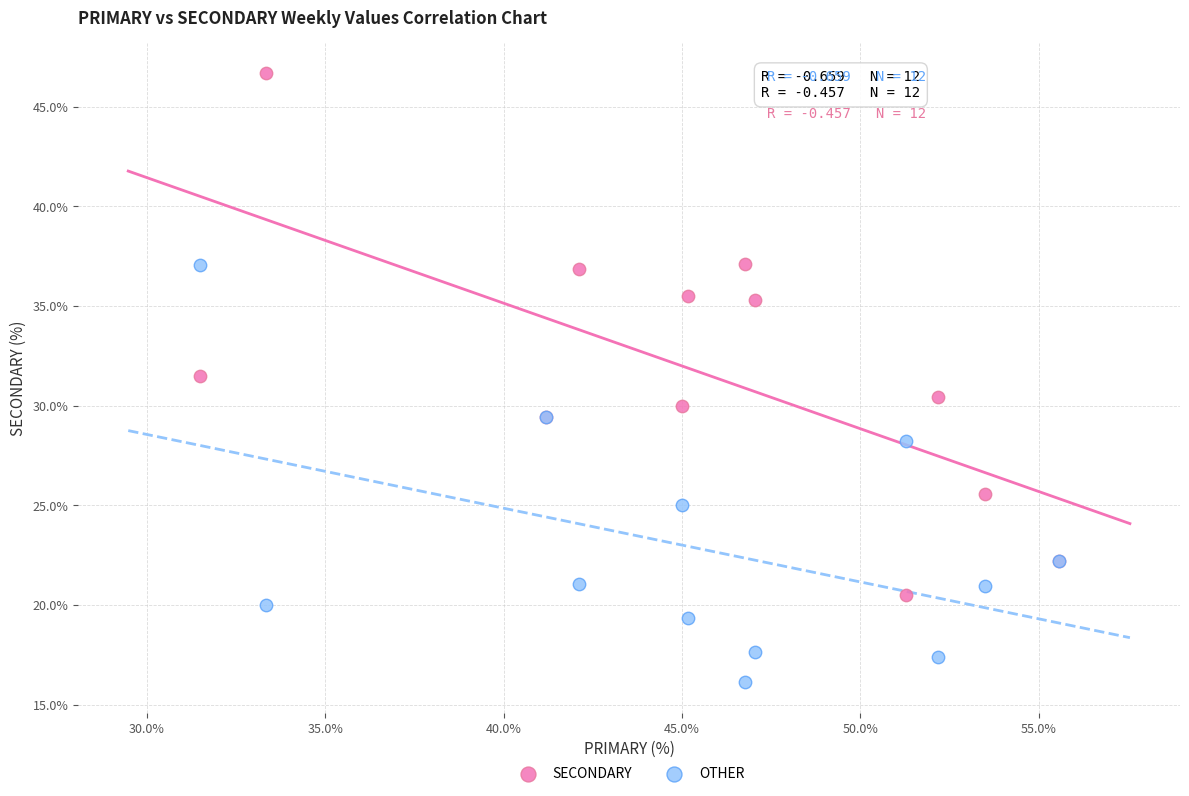

Which series reaches the minimum Y coordinate?

OTHER